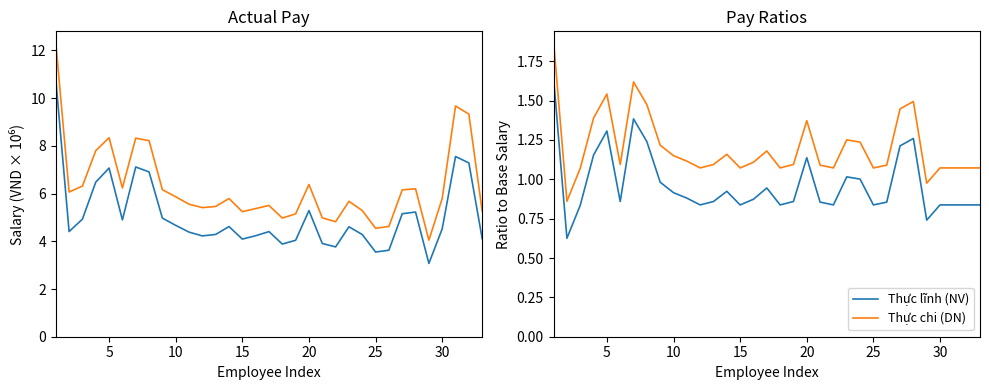

What is the minimum value shown in the chart?

0.6